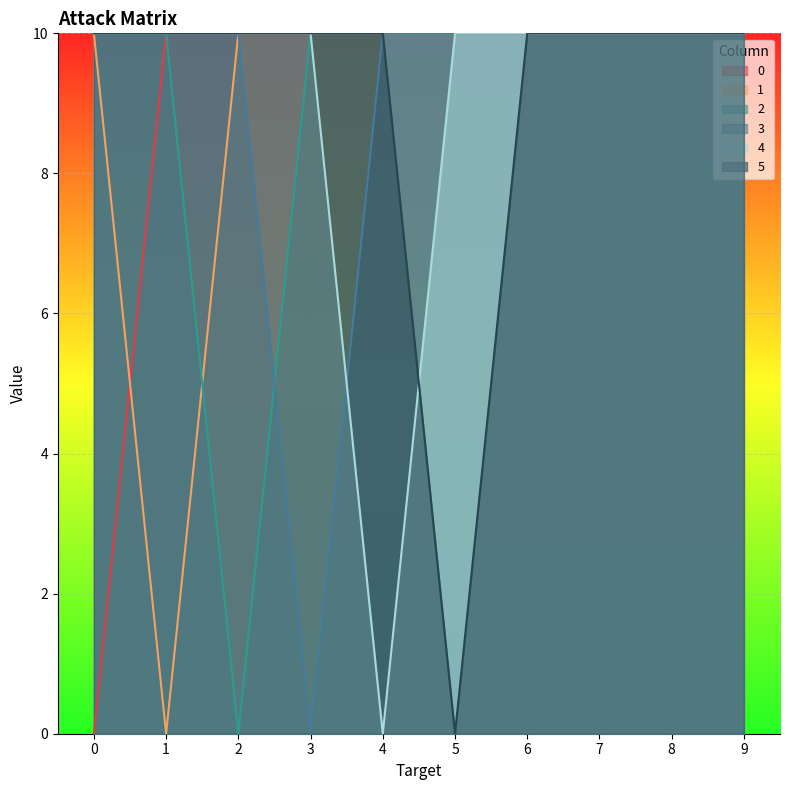

Which has a higher value, 7 or 3?

7